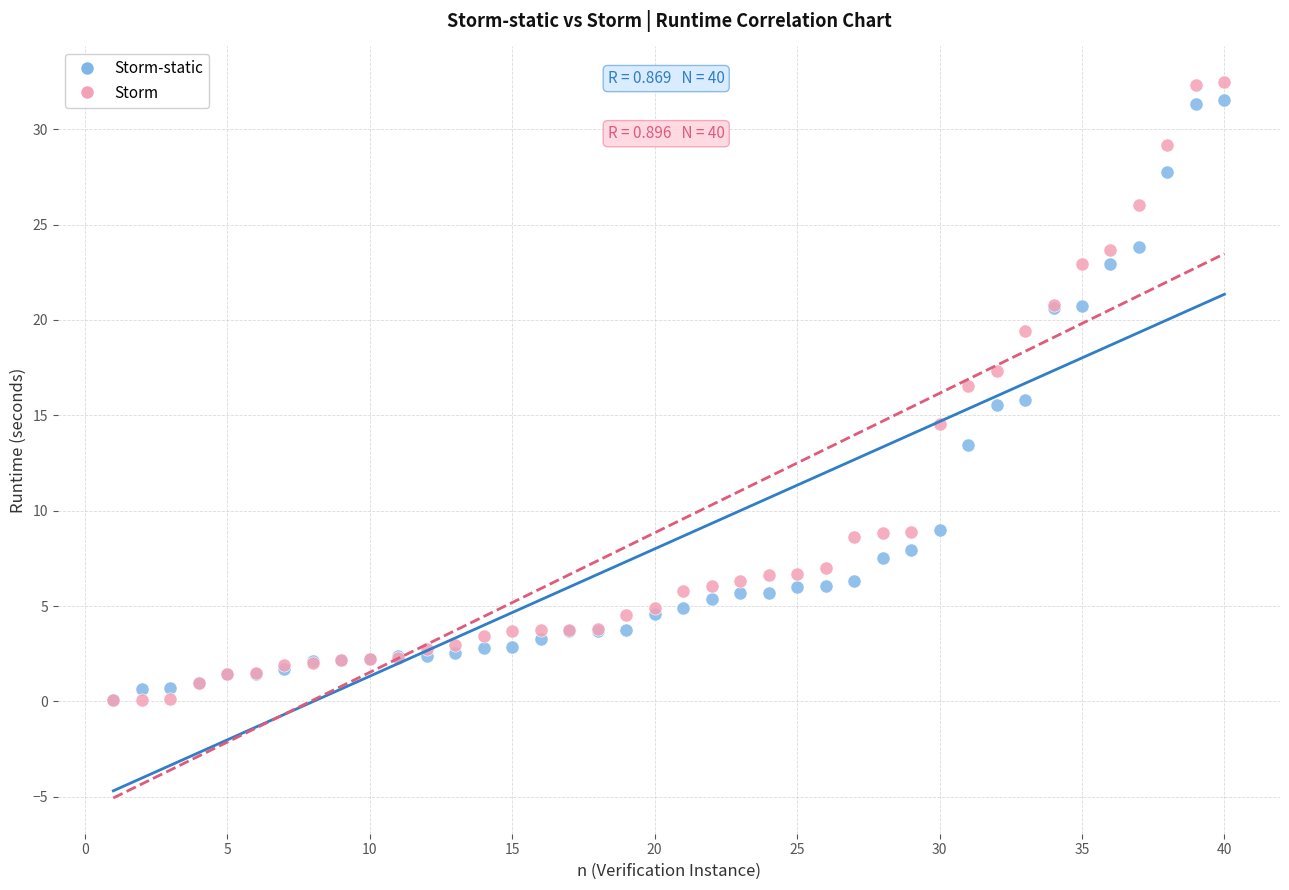

What are all the series names shown in the legend?

Storm-static, Storm